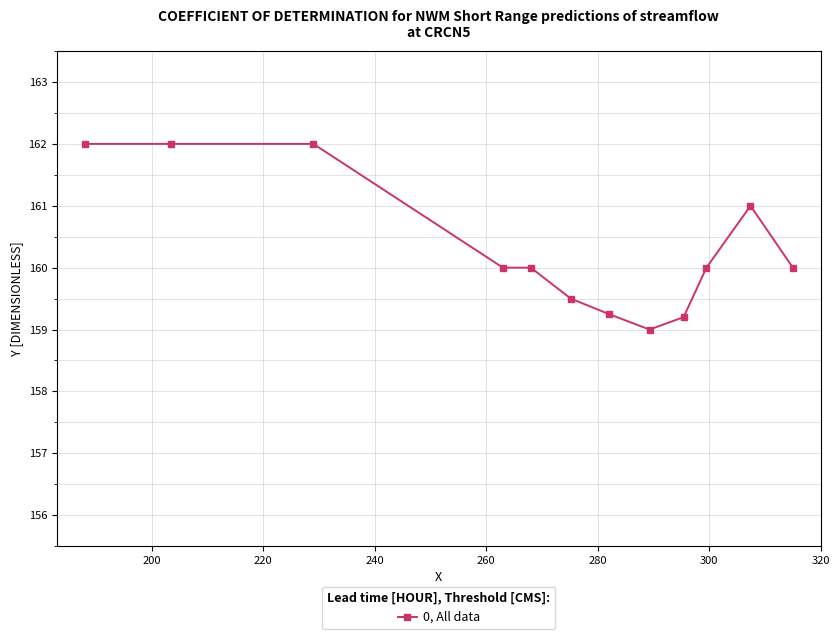

What is the maximum value shown in the chart?

162.0